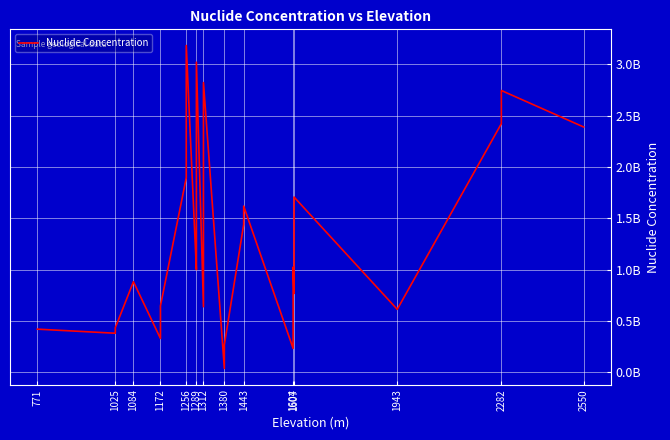

What is the minimum value shown in the chart?

37200000